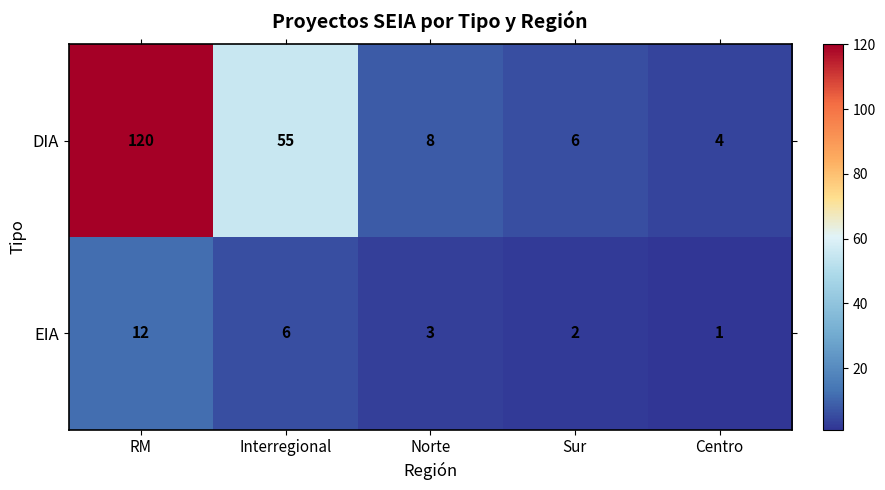

Reading left to right, what are all the values shown in this chart?

DIA: RM=120	Interregional=55	Norte=8	Sur=6	Centro=4
EIA: RM=12	Interregional=6	Norte=3	Sur=2	Centro=1